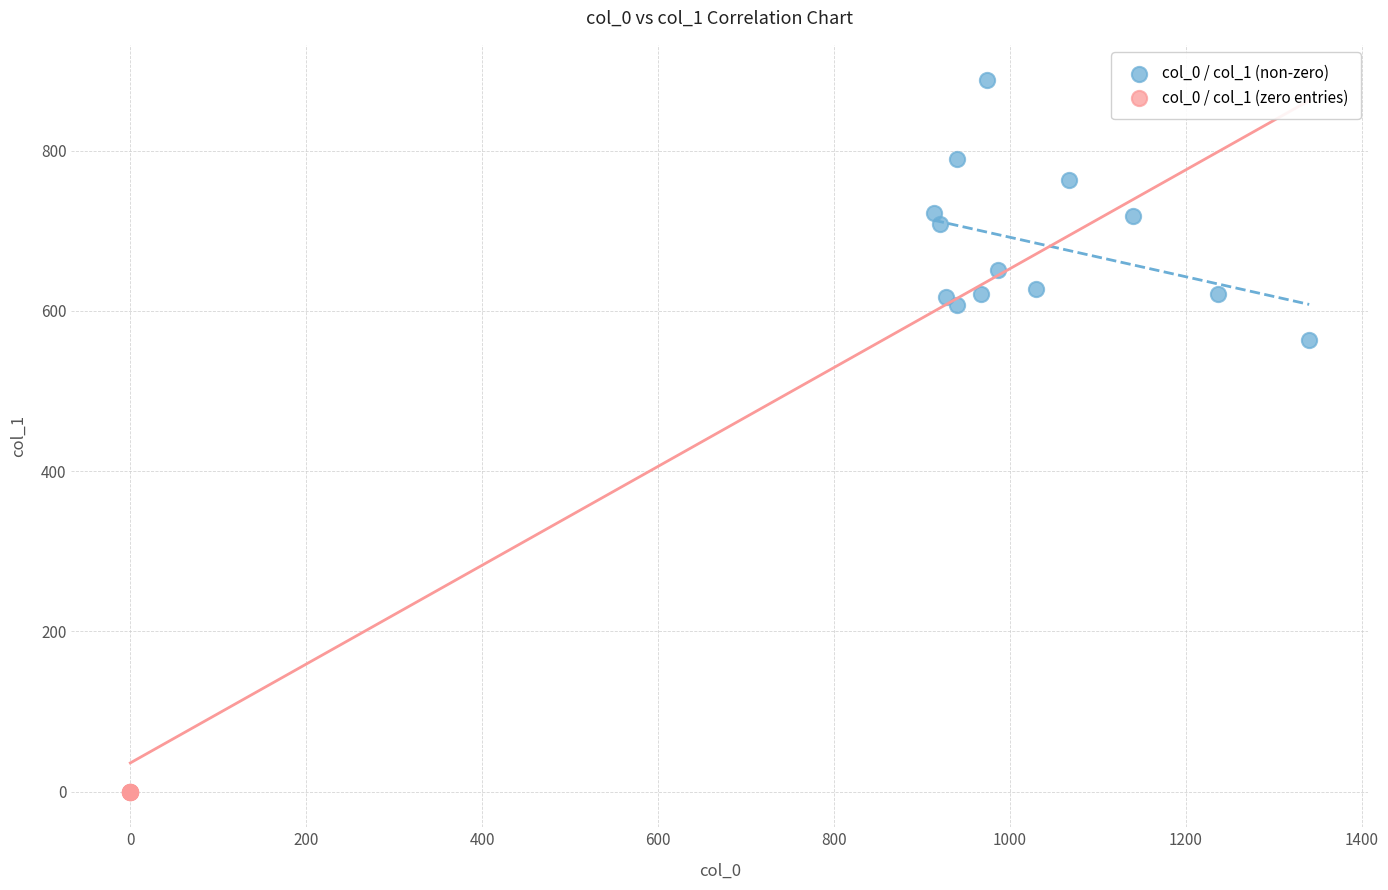

Which series contains the highest Y value?

col_0 / col_1 (non-zero)